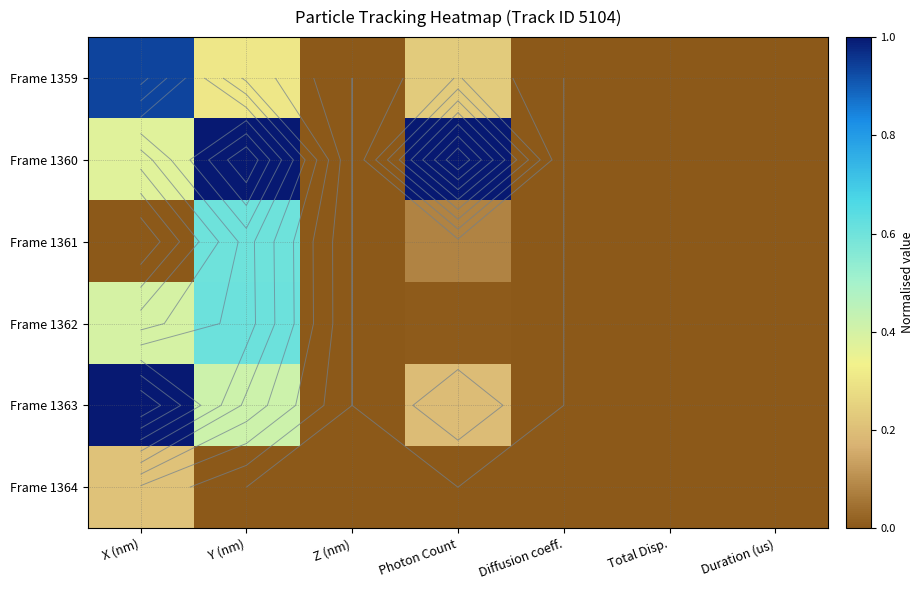

At which category does the chart reach its peak across all series?

Y (nm)